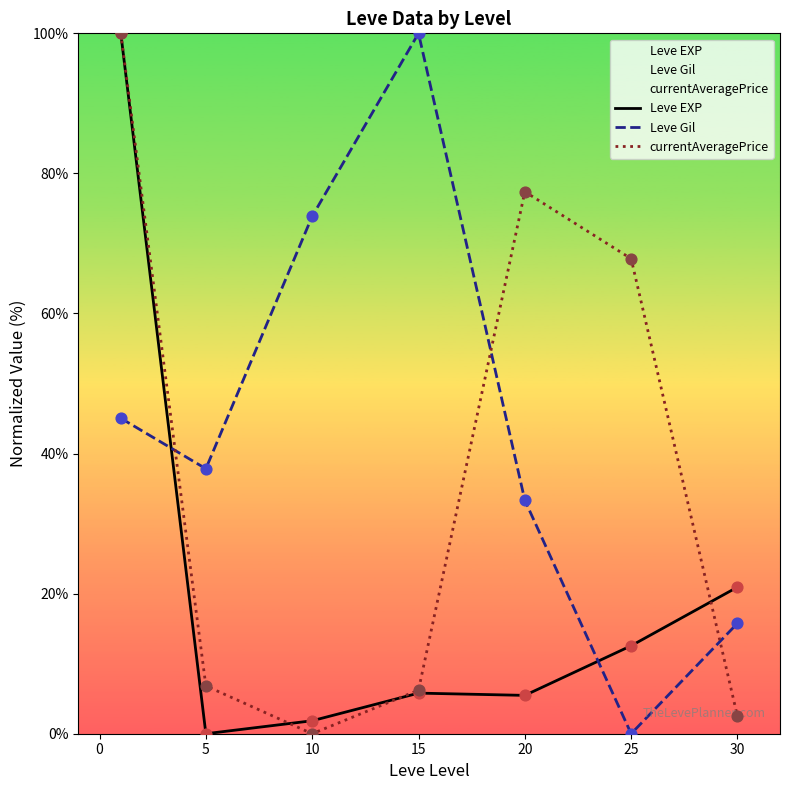

What is the total value across all series at 30?

39.2